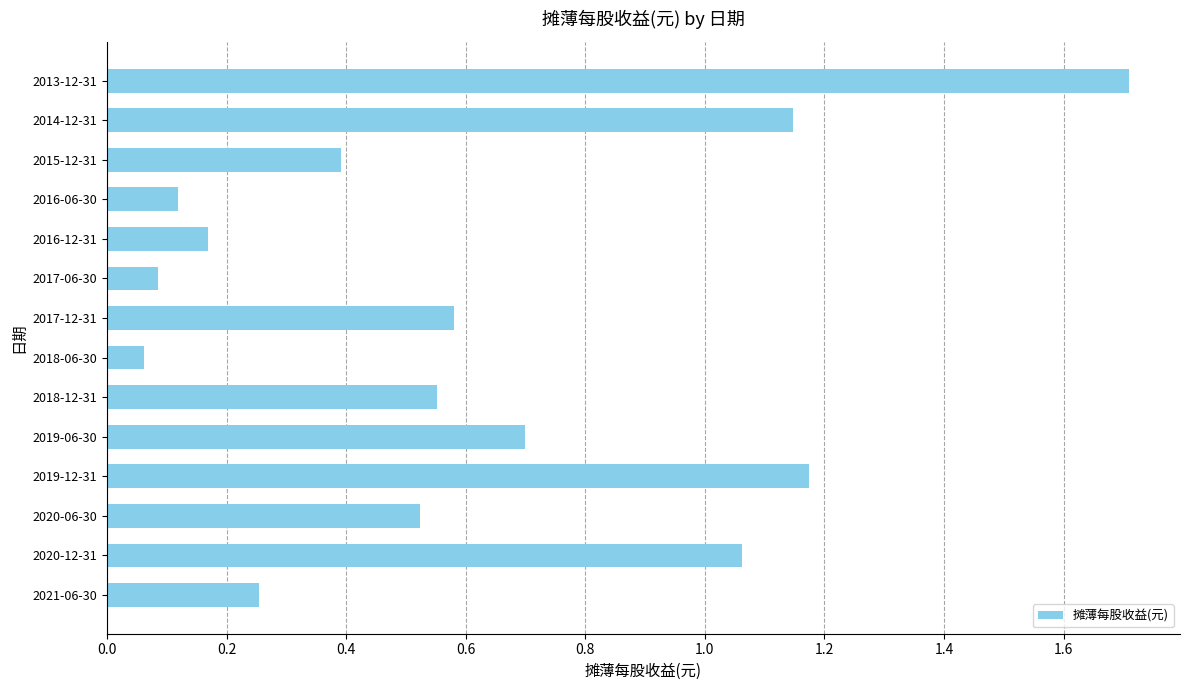

The value at 2017-12-31 is 0.8. True or false?

False